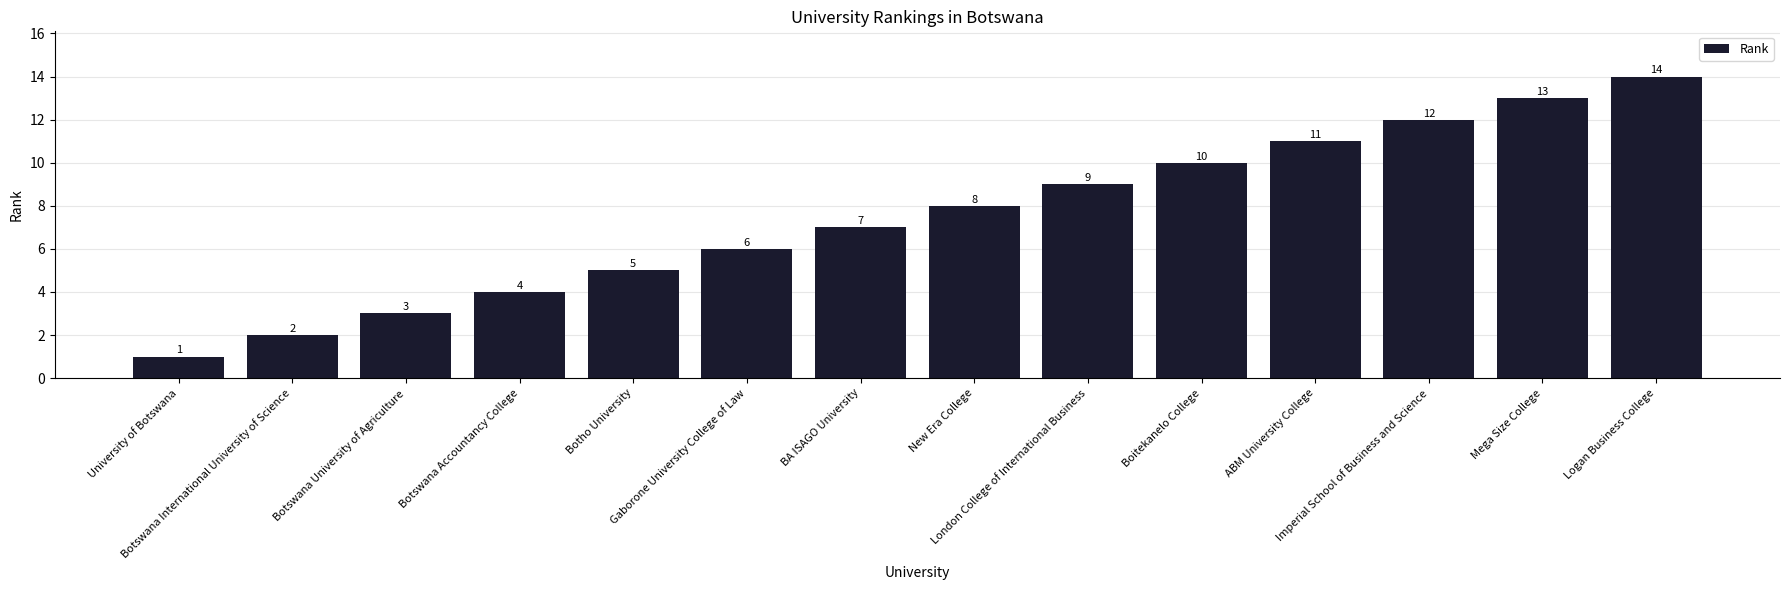

Which label corresponds to the smallest value in the chart?

University of Botswana